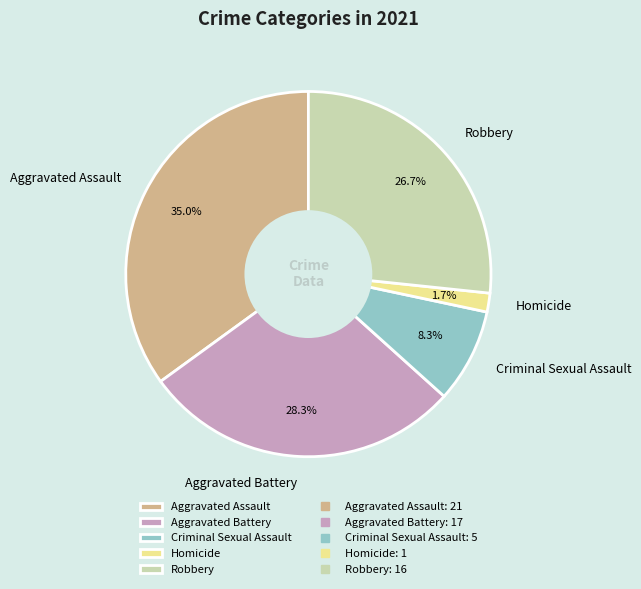

Is Criminal Sexual Assault the majority of the pie?

No